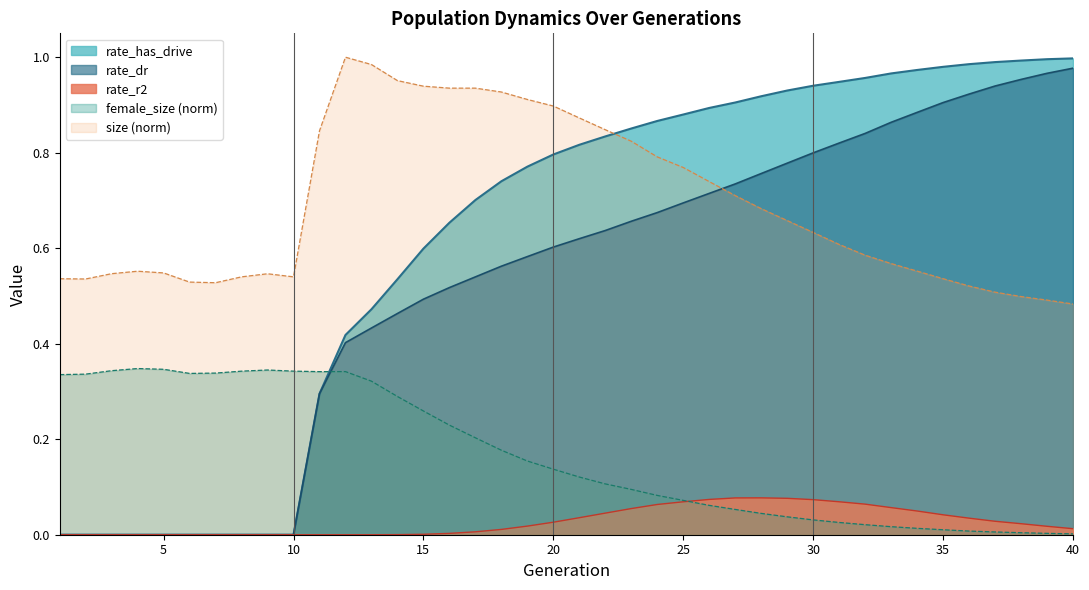

Between 27 and 4, which is larger?

27